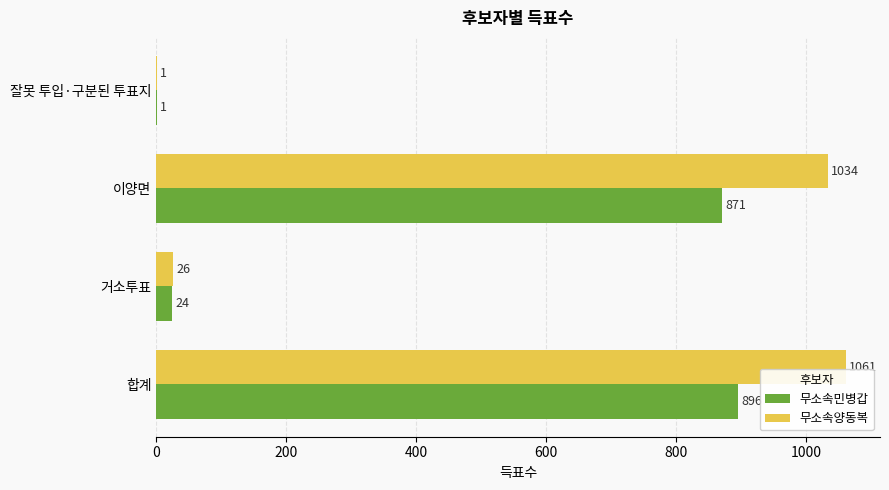

Where is 무소속민병갑 nearest to the value 448?

이양면